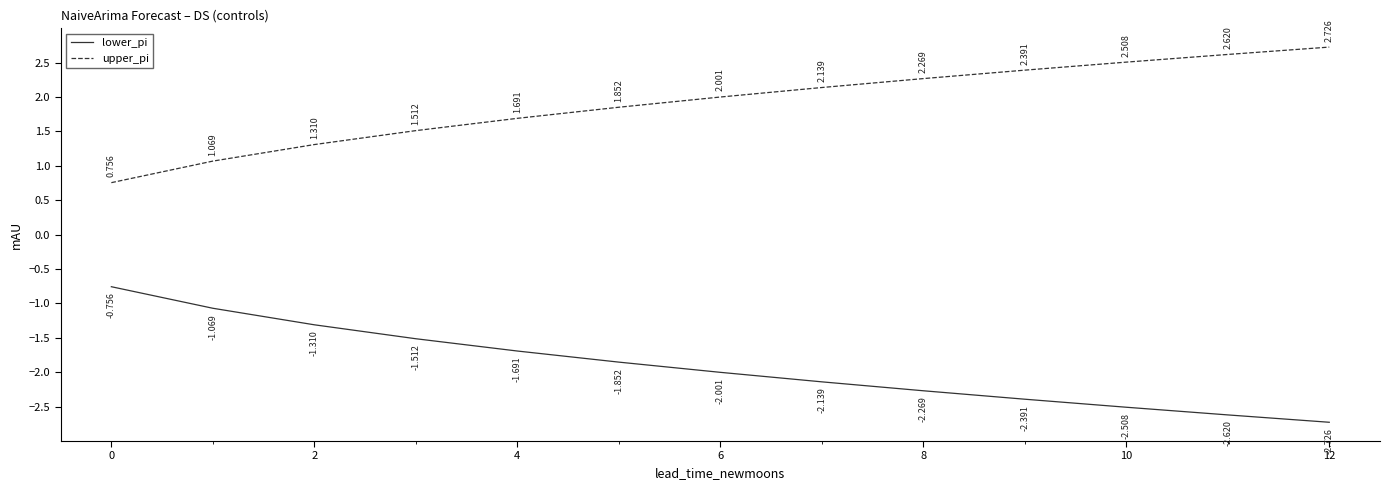

List the series in order of their peak value, highest first.

upper_pi, lower_pi